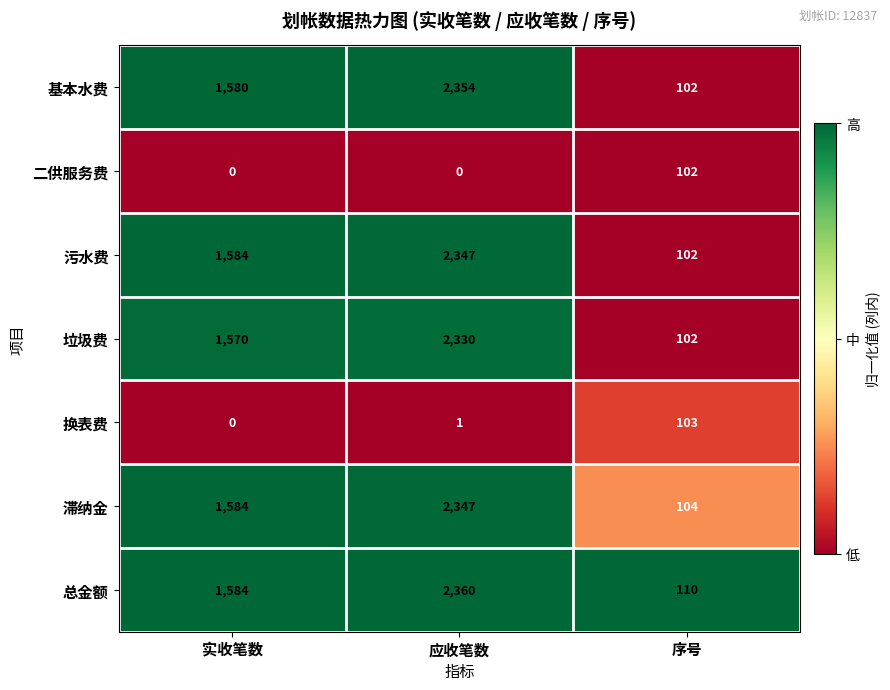

At which category is the sum across all series the highest?

应收笔数